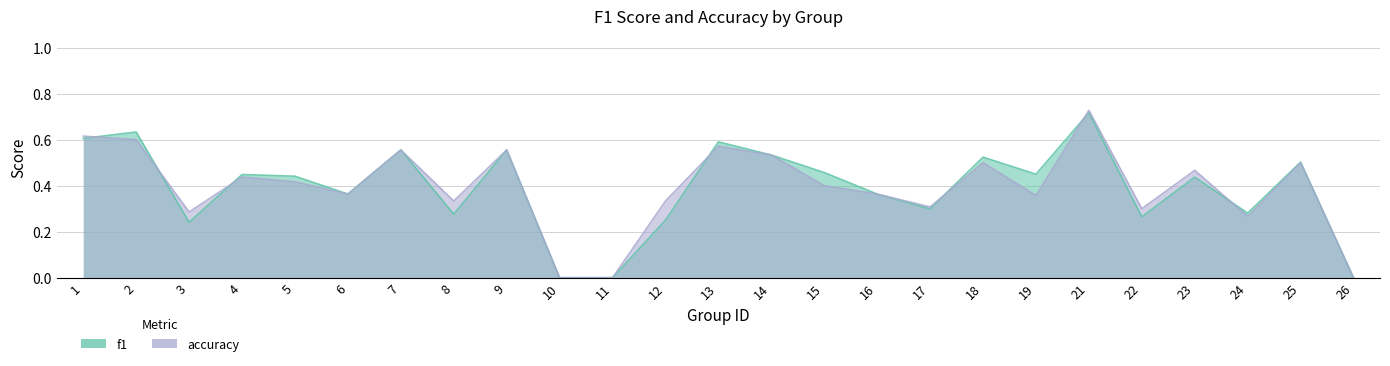

Where is the first local minimum for f1?

3